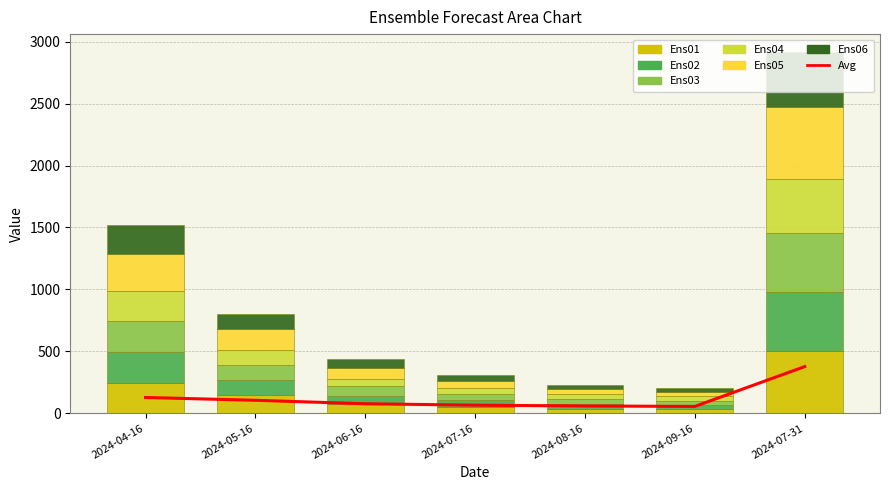

Between 2024-04-16 and 2024-06-16, which is larger?

2024-04-16